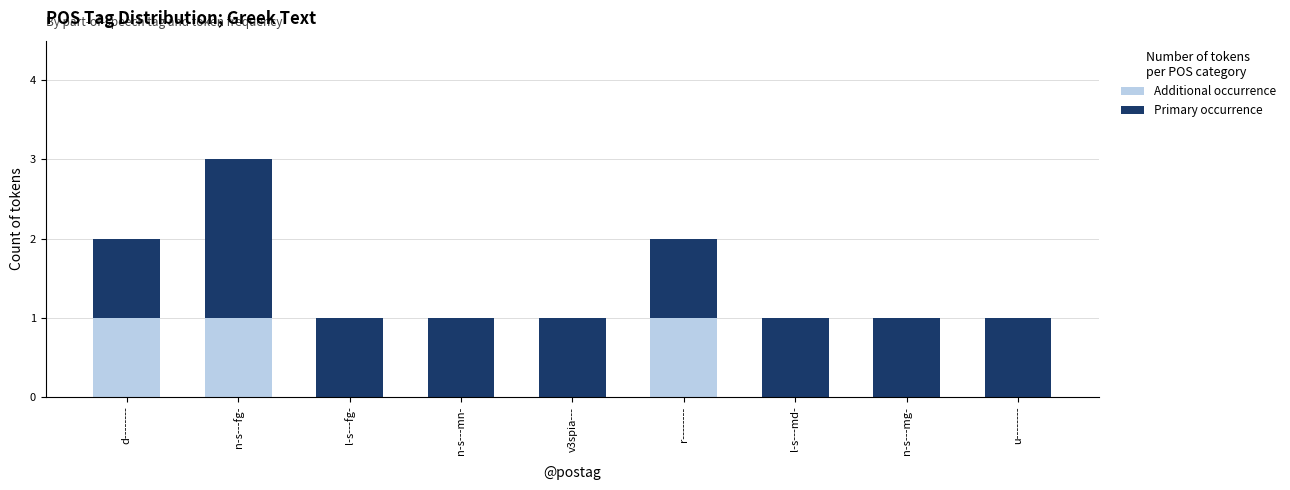

Count the number of categories in the chart.

9